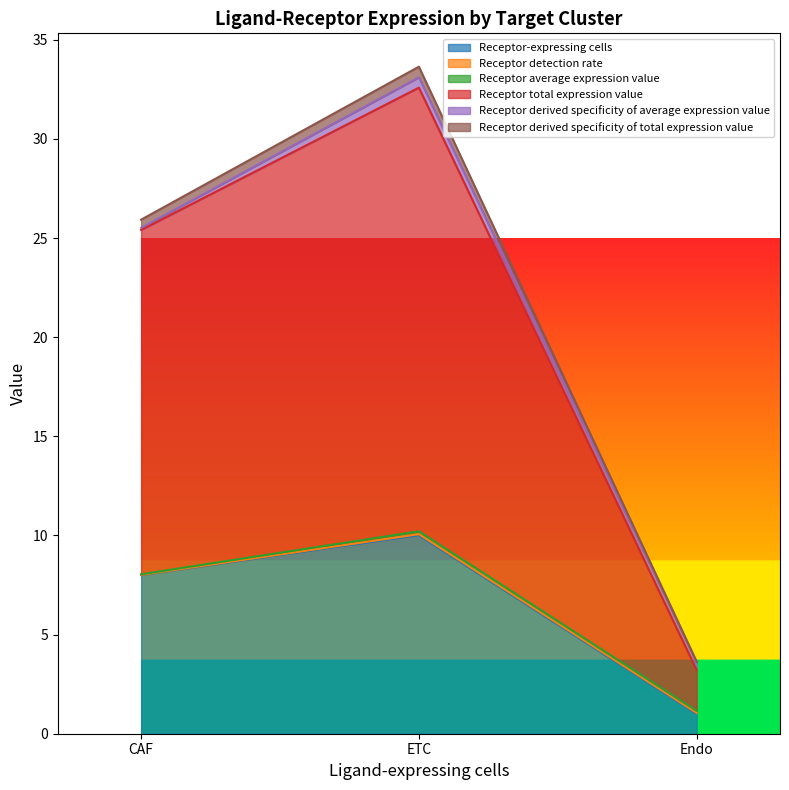

The Receptor-expressing cells series shows 14.2 at CAF. True or false?

False